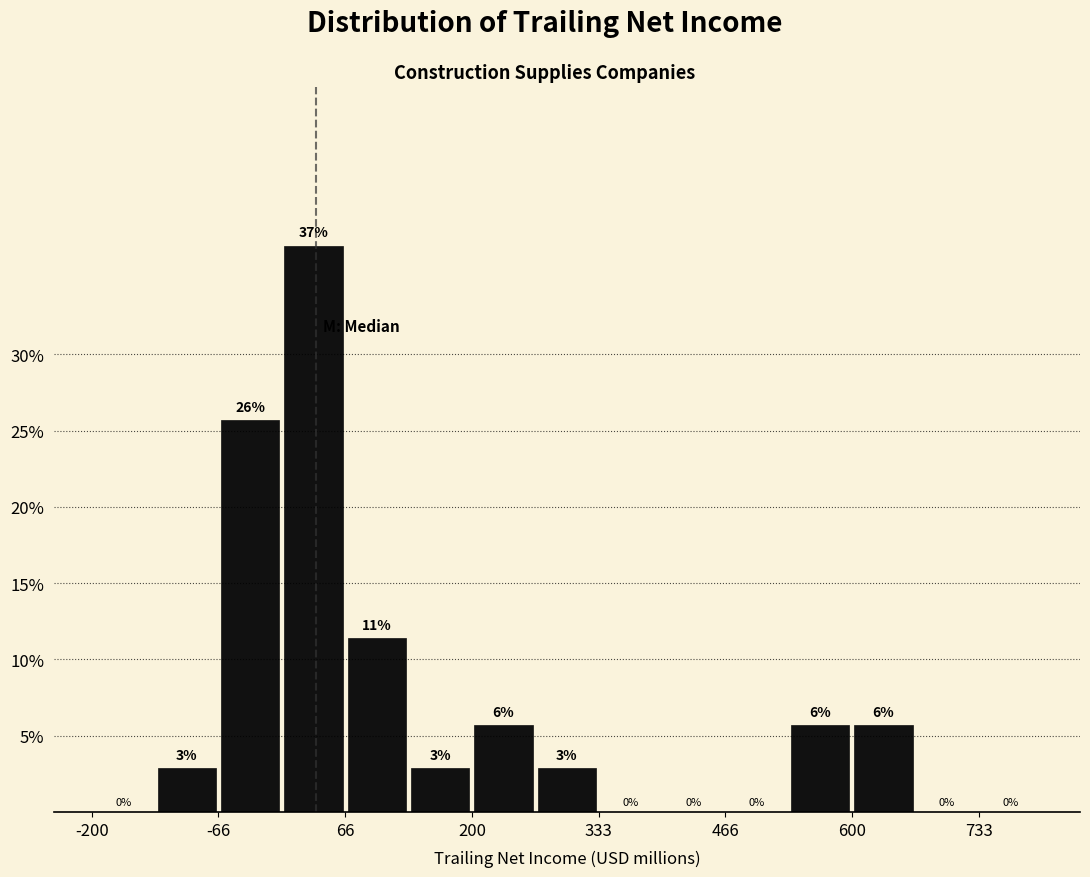

Read against the x-axis, roughly where is the centre of the tallest bar?

40